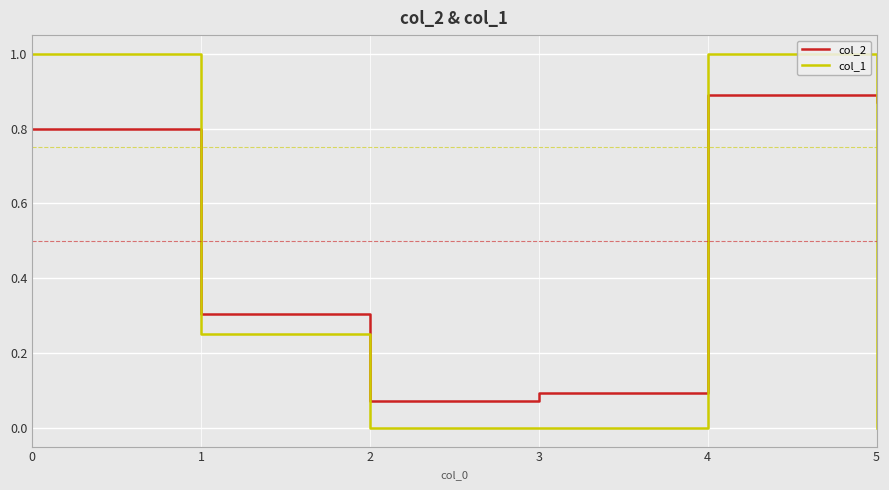

Which series has the widest spread of values?

col_1